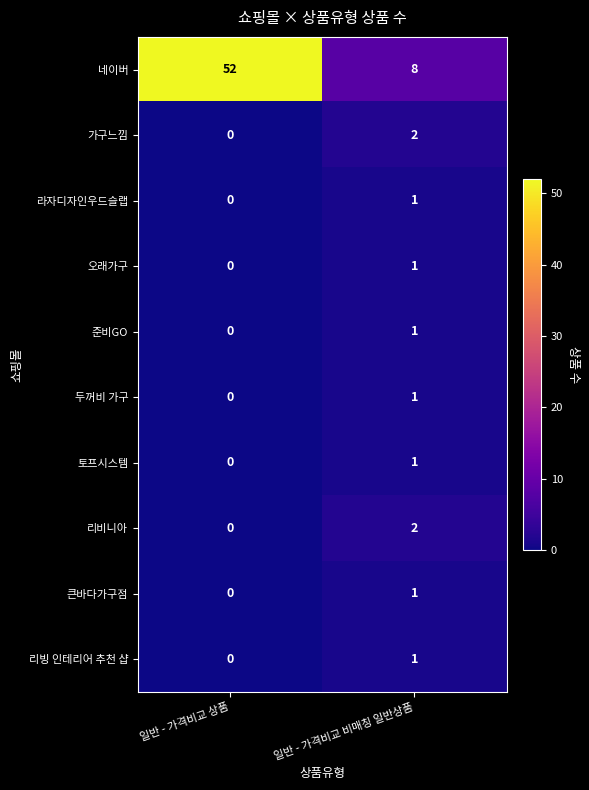

List the labels in order of 리비니아 value, largest first.

일반 - 가격비교 비매칭 일반상품, 일반 - 가격비교 상품